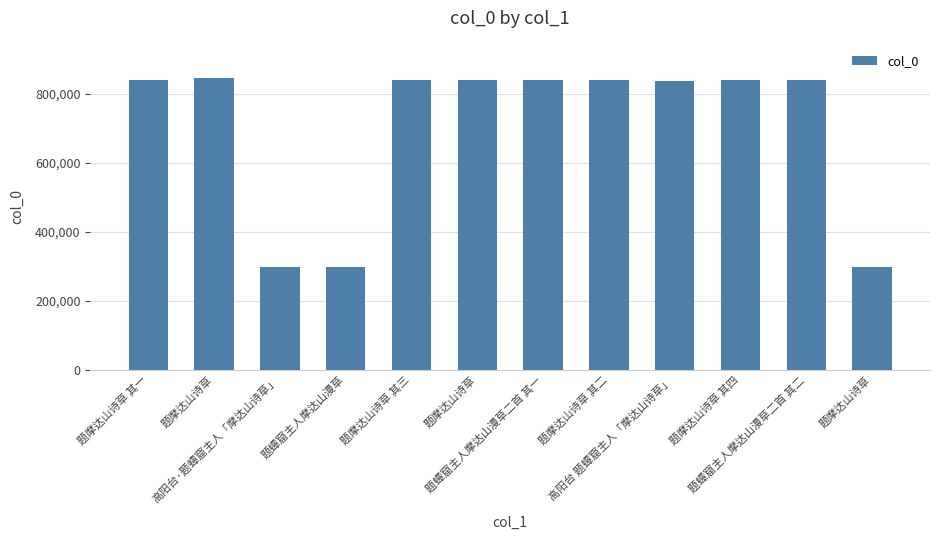

List the labels in order of value, largest first.

题摩达山诗草, 题摩达山诗草 其四, 题摩达山诗草 其三, 题摩达山诗草 其二, 题摩达山诗草 其一, 题摩达山诗草, 题蟫窟主人摩达山漫草二首 其二, 题蟫窟主人摩达山漫草二首 其一, 高阳台 题蟫窟主人「摩达山诗草」, 高阳台·题蟫窟主人「摩达山诗草」, 题摩达山诗草, 题蟫窟主人摩达山漫草